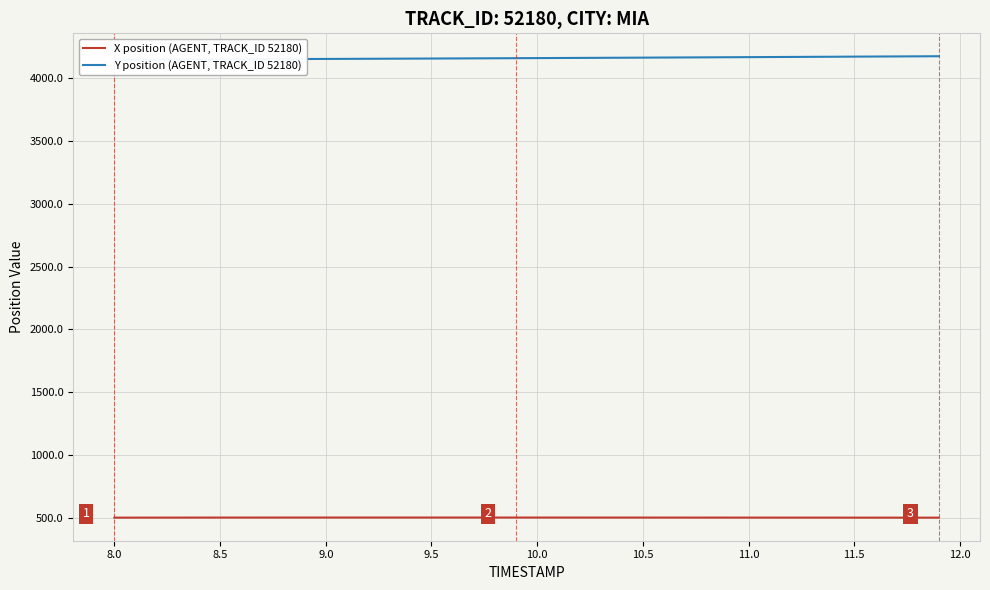

What is the value of the Y position (AGENT, TRACK_ID 52180) point at the 29th from the left?

4165.6